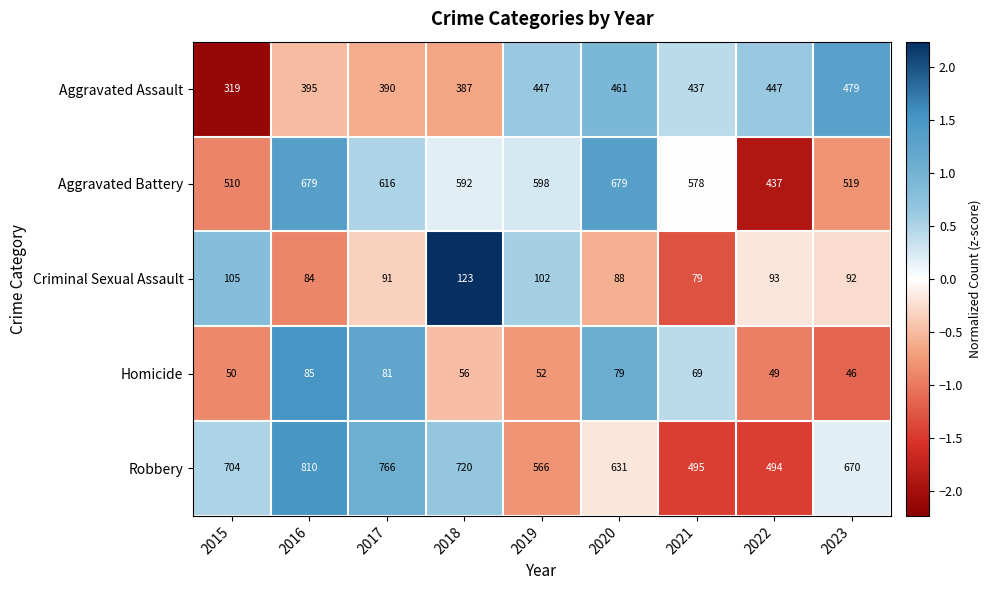

What is the total value across all series at 2022?

1520